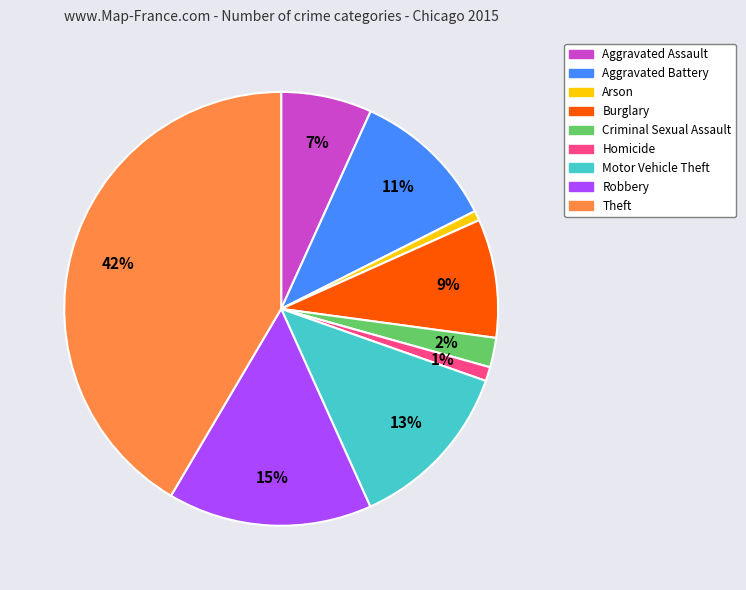

Count the number of slices in the pie.

9